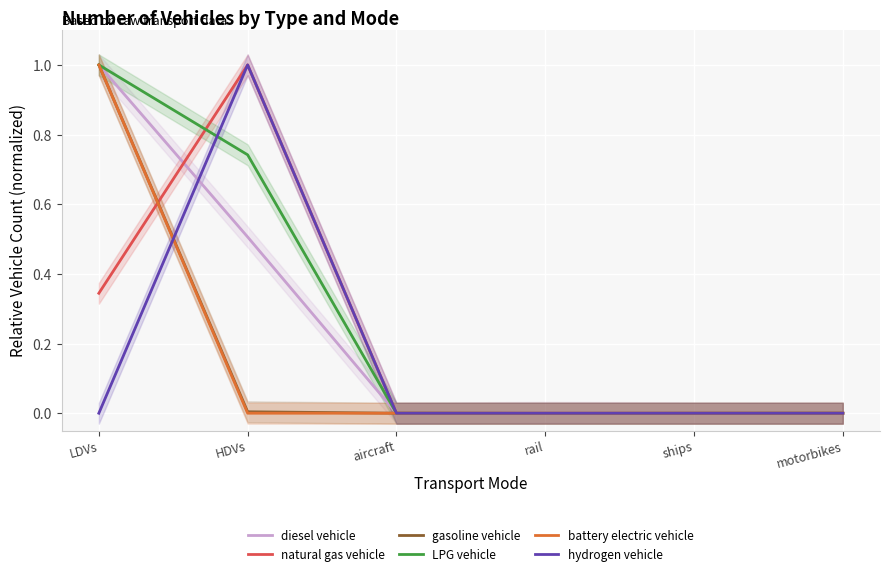

The value of hydrogen vehicle at motorbikes is 0.0. True or false?

True